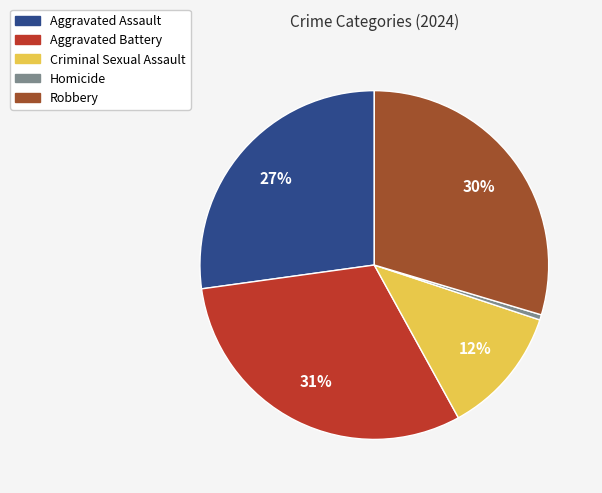

Rank the categories by value from lowest to highest.

Homicide, Criminal Sexual Assault, Aggravated Assault, Robbery, Aggravated Battery